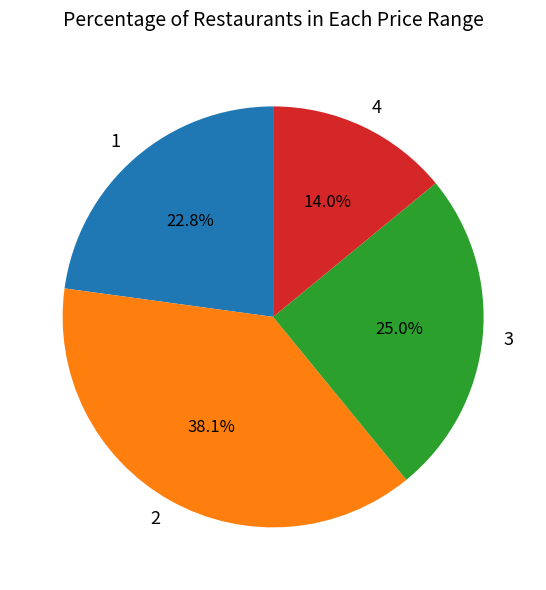

Rank the categories by value from highest to lowest.

2, 3, 1, 4